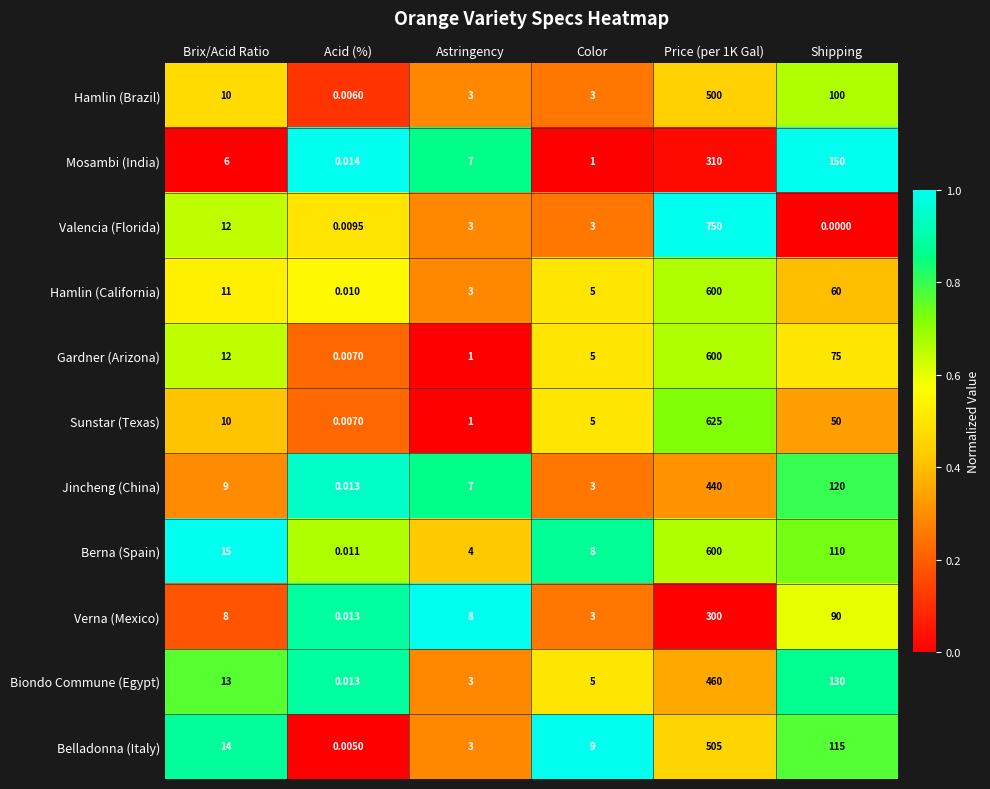

Which series has the largest total across all categories?

Valencia (Florida)